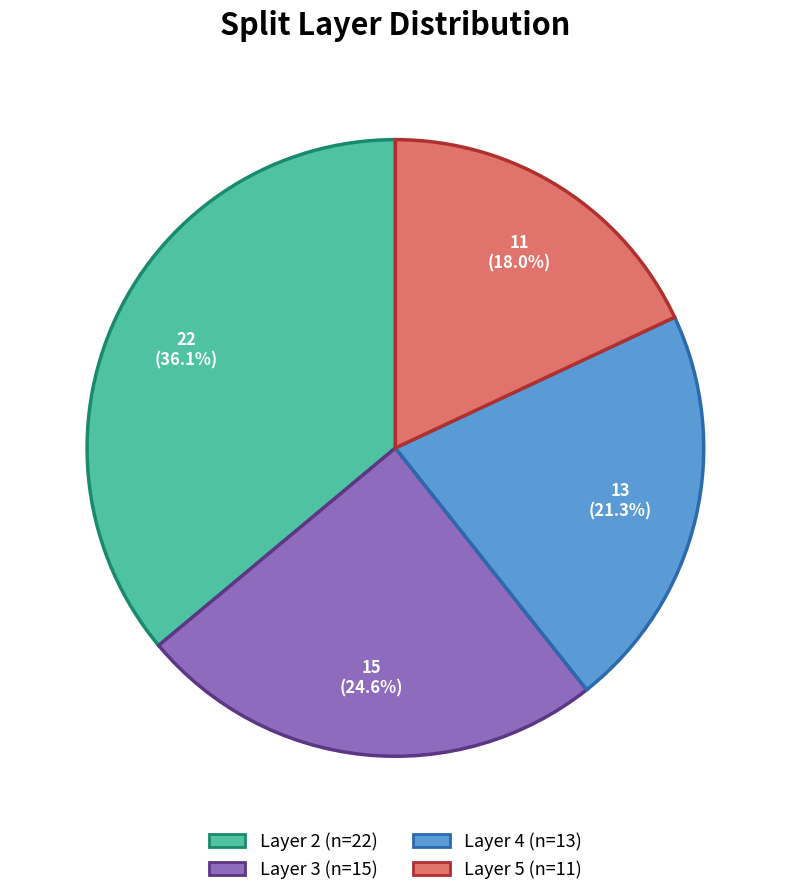

Is there any slice that represents more than half of the pie?

No